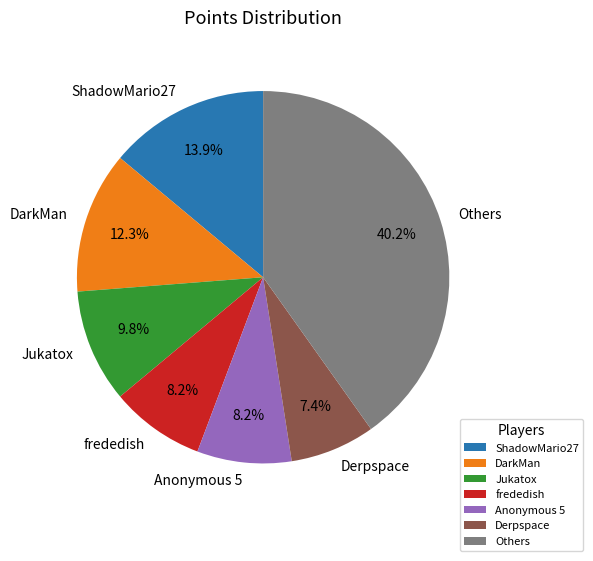

To the nearest percent, what portion does Anonymous 5 represent?

8%